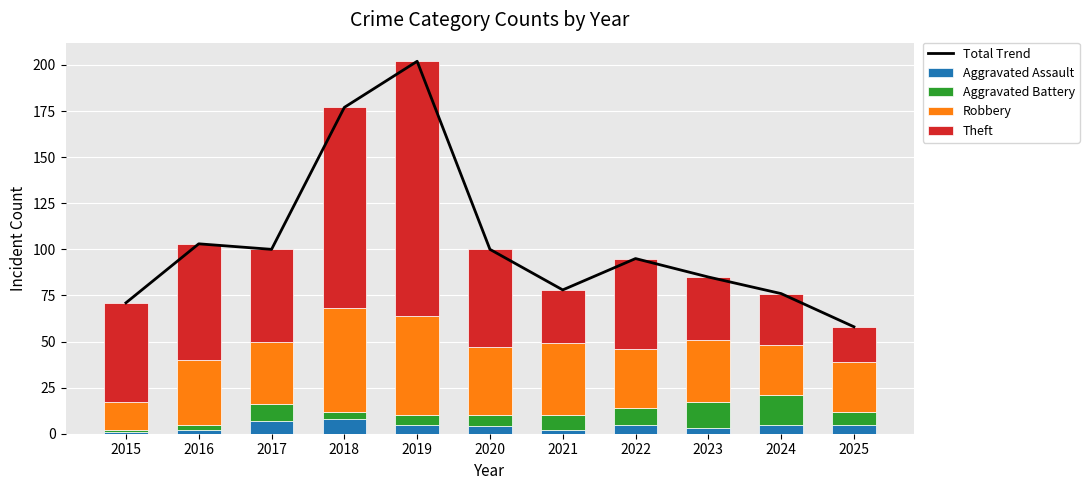

What is the difference between the Theft values at 2016 and 2021?

34